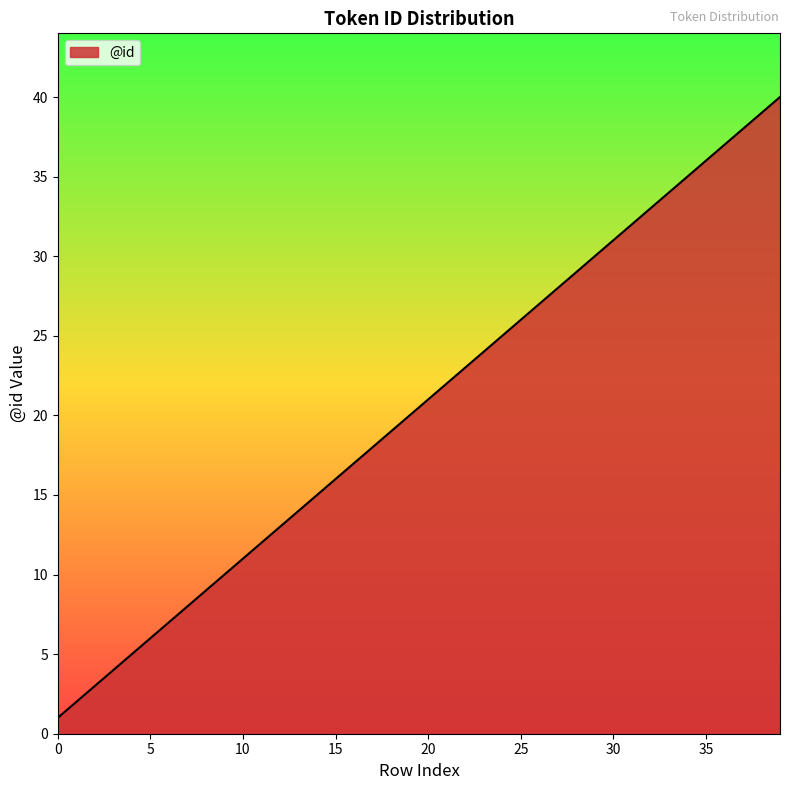

What is the difference between the maximum and minimum values?

39